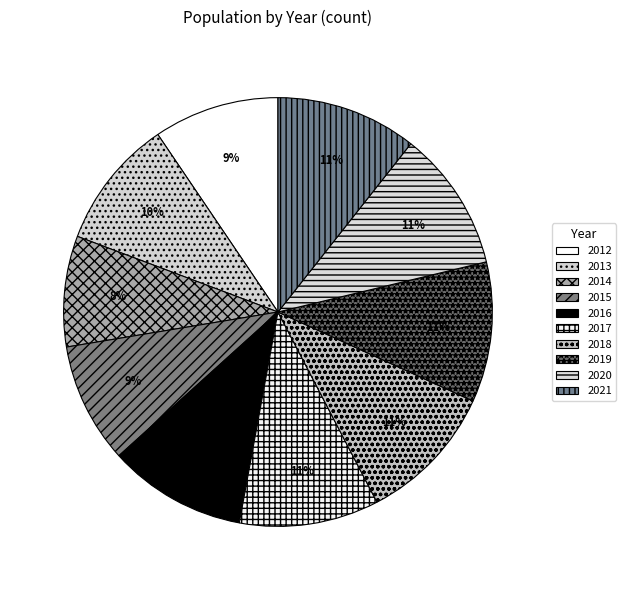

How many segments does this pie chart have?

10